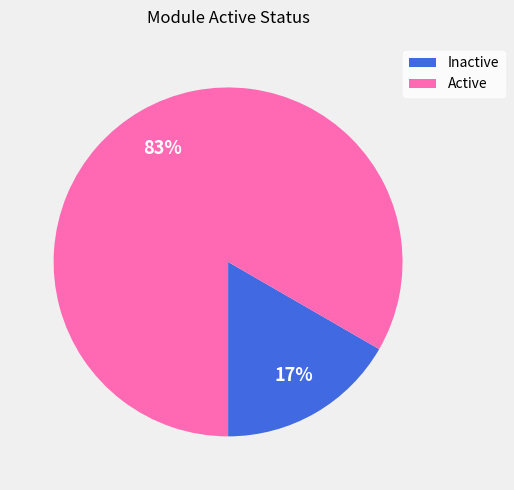

Is there any slice that represents more than half of the pie?

Yes